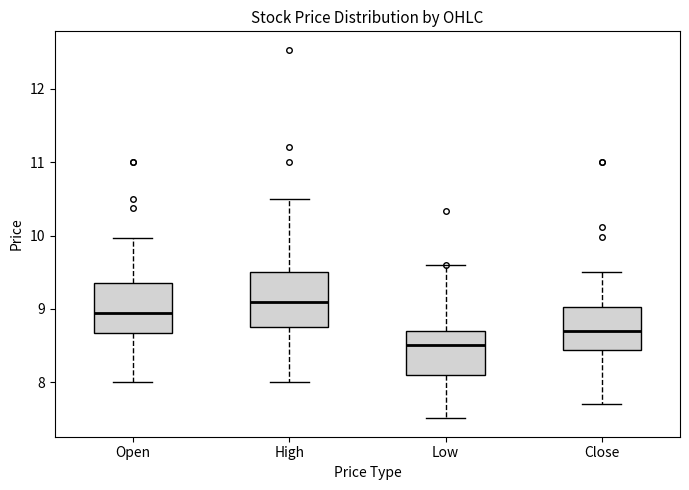

Reading left to right, transcribe this box plot: for each box, give where its median line is, the range the box spans, and where its two whiskers end, as read against the y-axis. The values are not printed on the chart, so give them approximately, as read against the axis.

Open: median 9.0, box 8.7 to 9.3, whiskers 8.0 to 10.0
High: median 9.1, box 8.7 to 9.5, whiskers 8.0 to 10.5
Low: median 8.5, box 8.1 to 8.7, whiskers 7.5 to 9.6
Close: median 8.7, box 8.4 to 9.0, whiskers 7.7 to 9.5